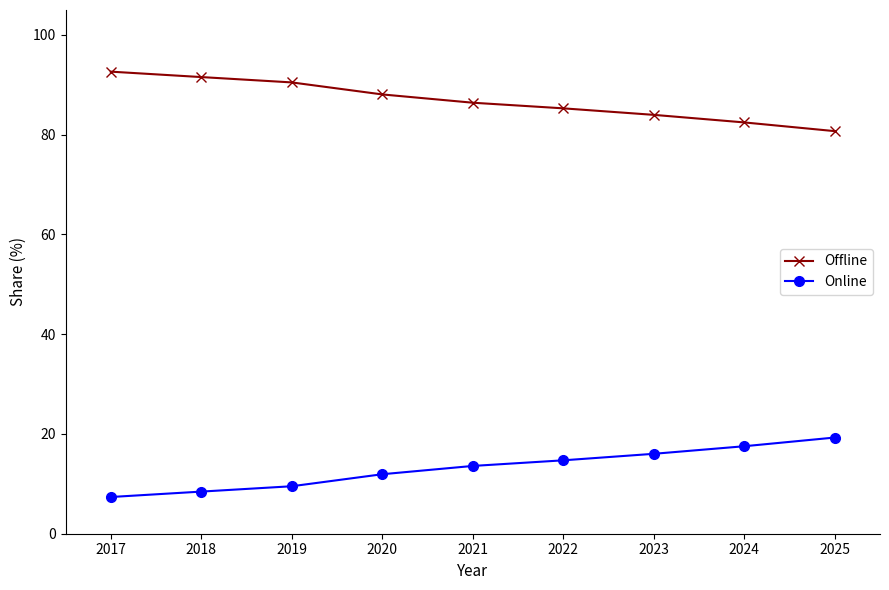

What is the approximate value of Offline at 2023?

84.0